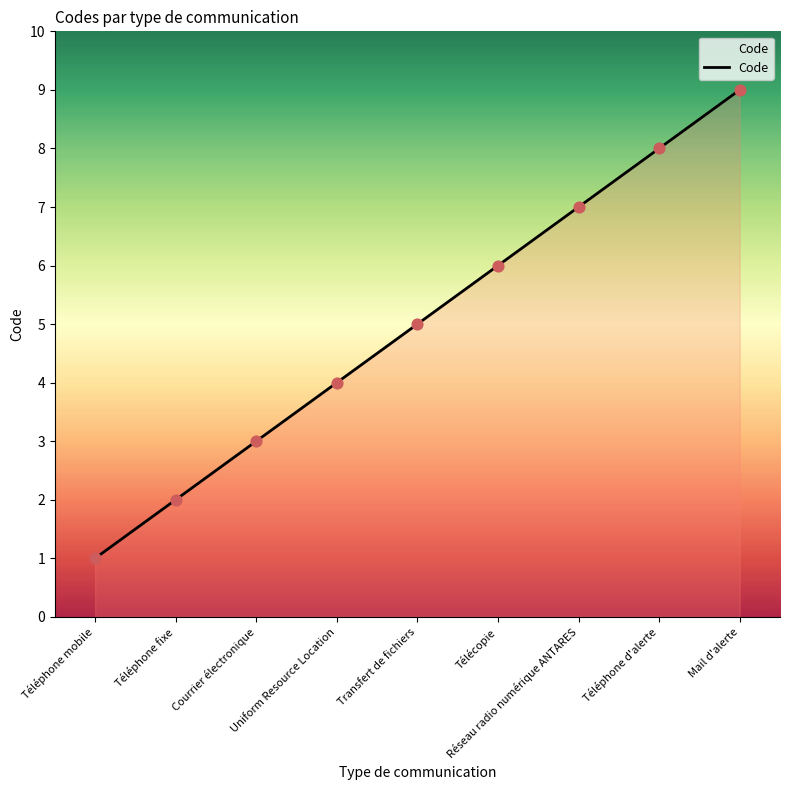

Approximately how many times larger is the value at Mail d'alerte compared to Téléphone mobile?

9.0